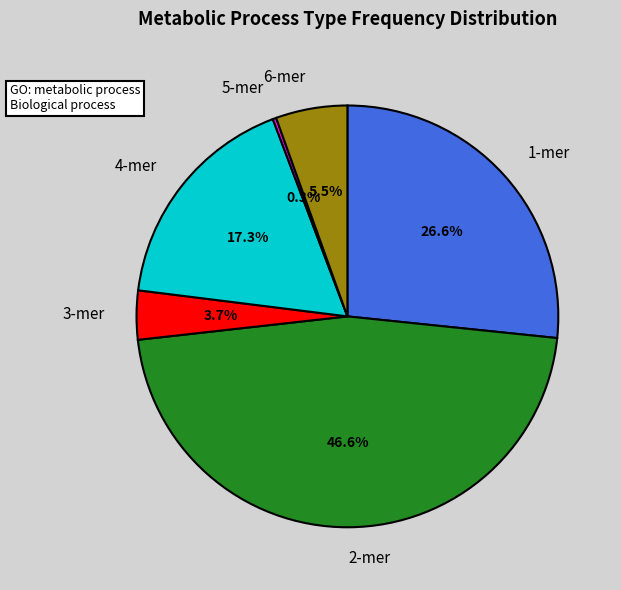

Is the sum of 1-mer and 3-mer greater than half?

No